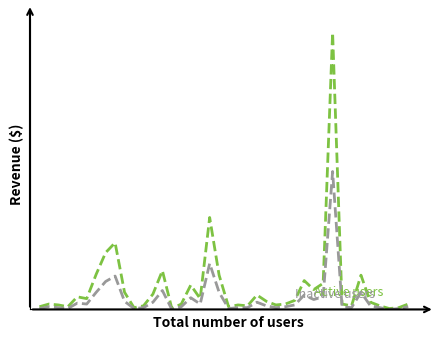

The value of Active users at 37 is 0. True or false?

False